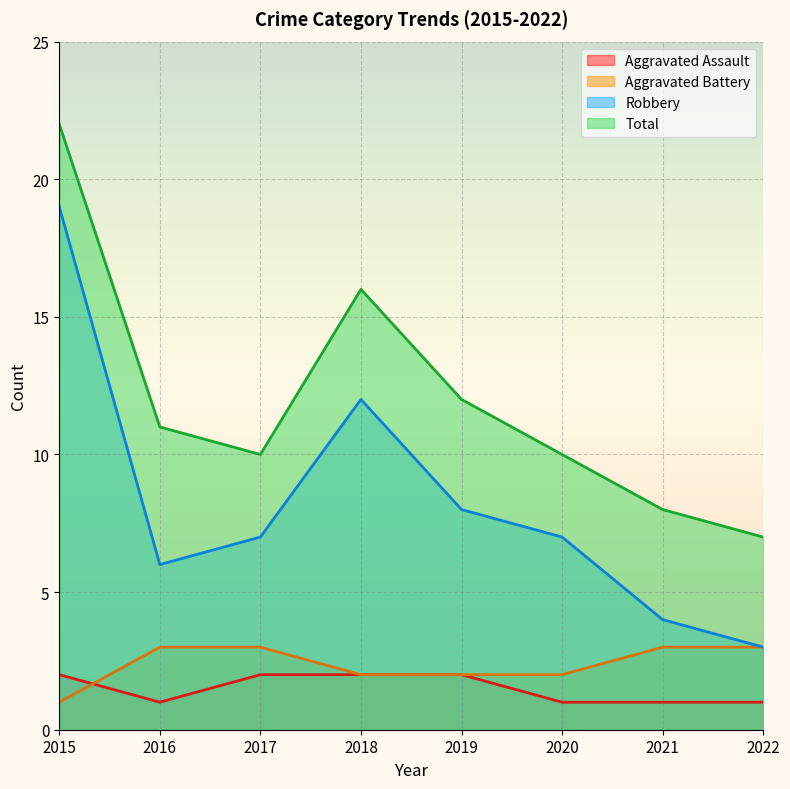

Between 2016 and 2019, which series saw the biggest shift?

Robbery